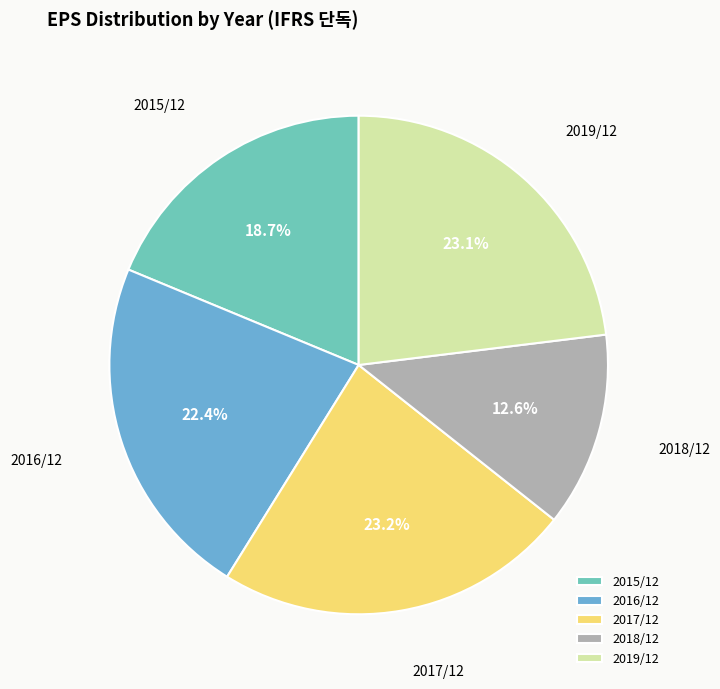

What portion of the pie excludes 2017/12?

76.8%